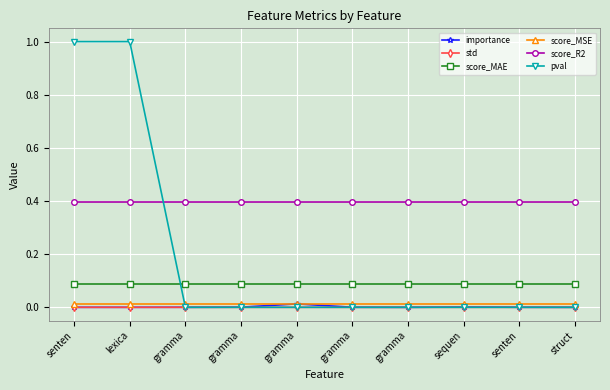

Which series has the largest total across all categories?

score_R2